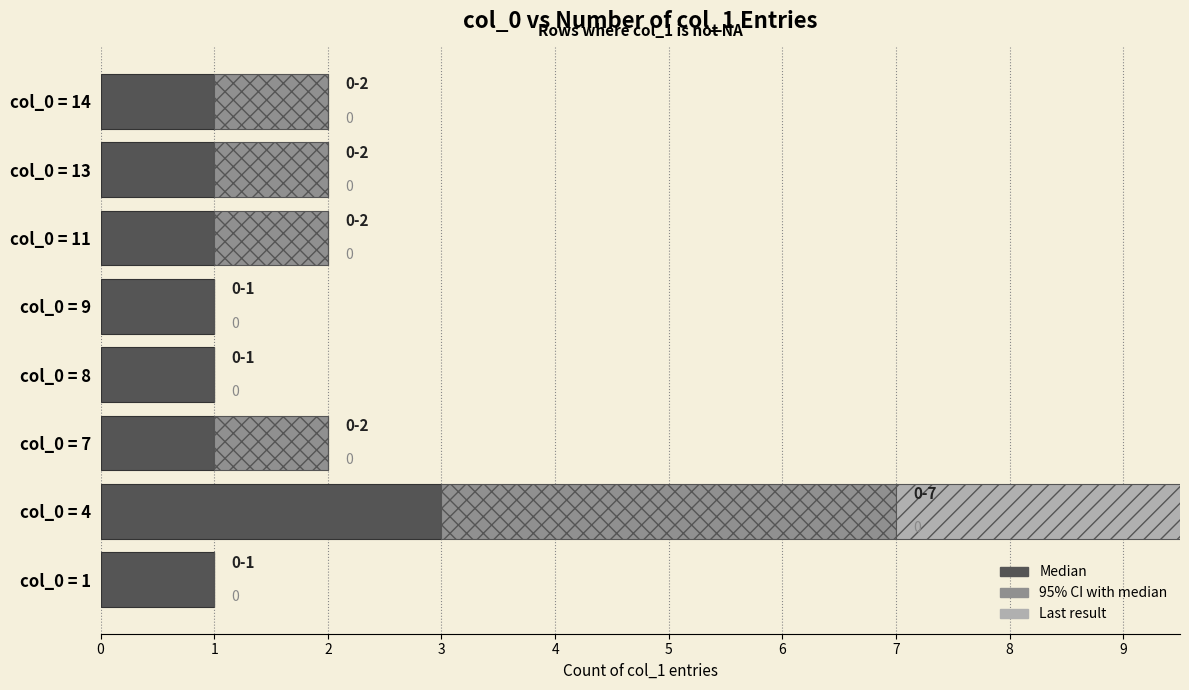

True or false: 95% CI (lower) has a value of 1 at col_0 = 7.

True